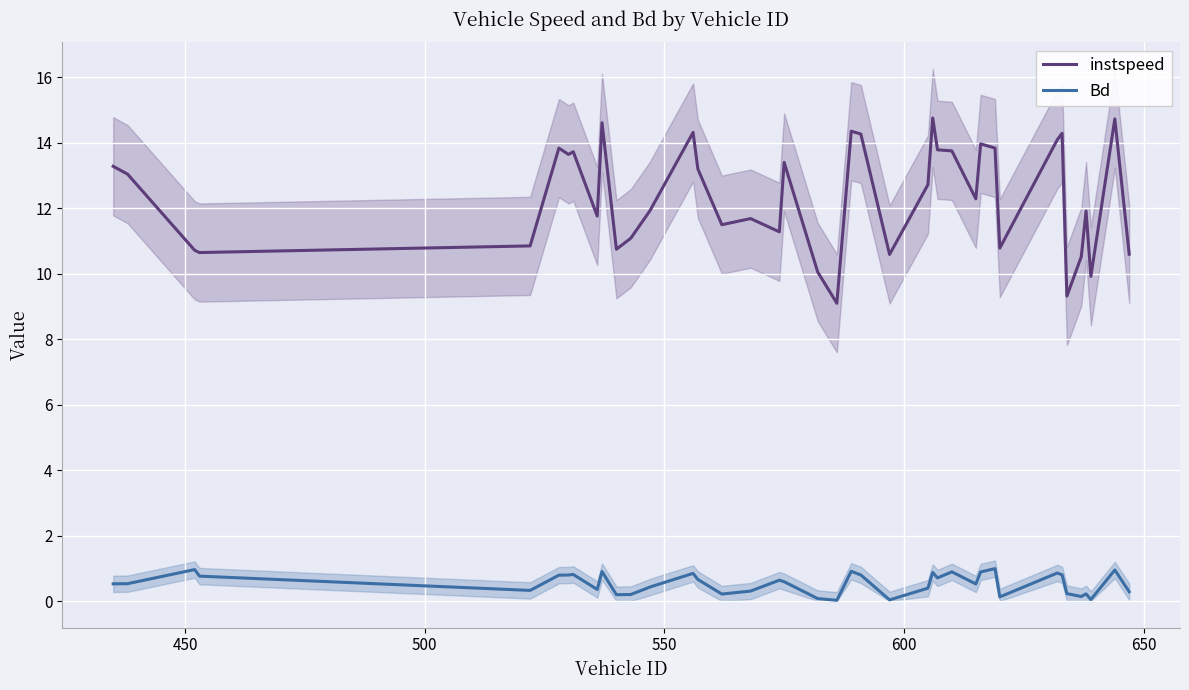

True or false: Bd and instspeed intersect in this chart.

False